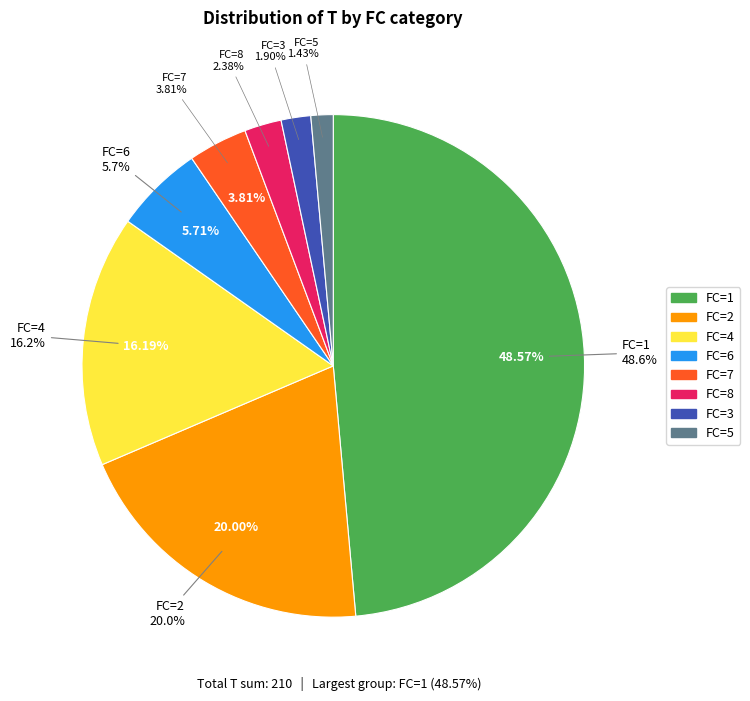

Which category has the biggest portion of the pie?

1